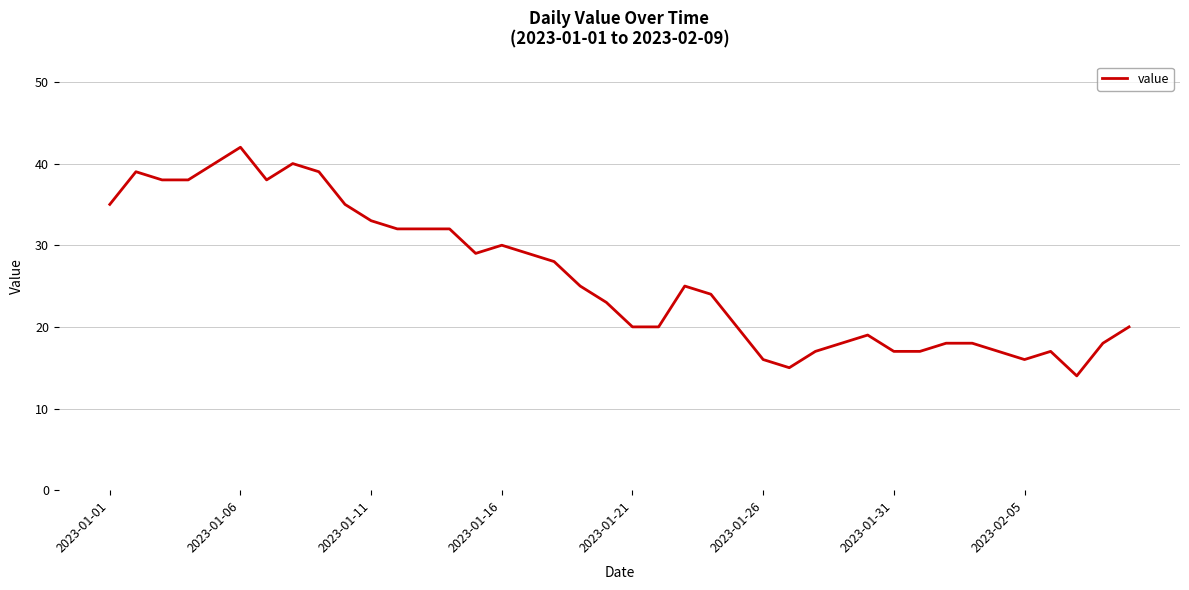

What is the smallest value displayed?

14